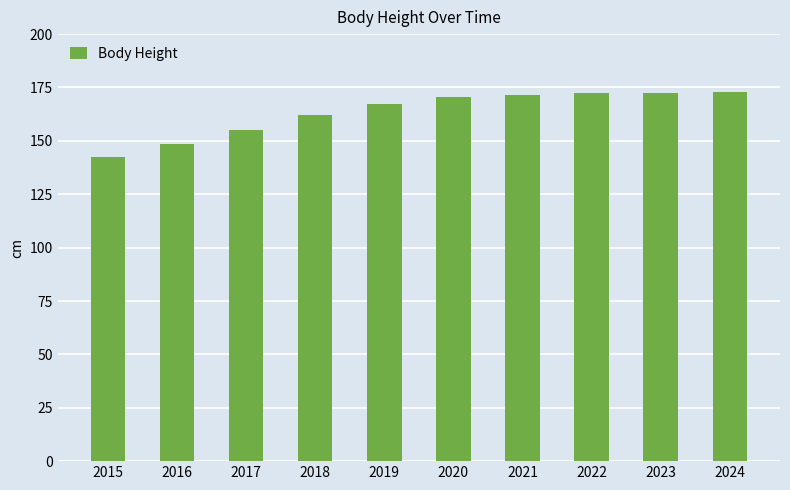

What is the change in value from 2015 to 2022?

+29.6